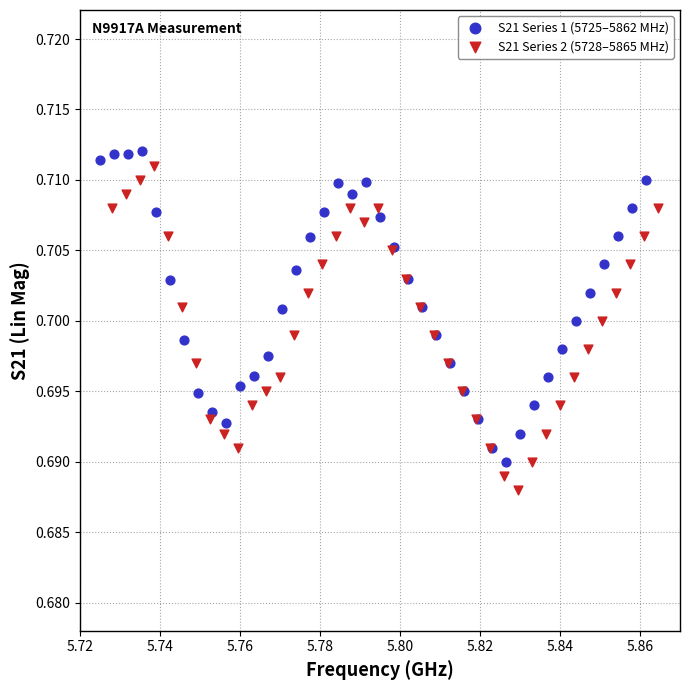

What are all the series names shown in the legend?

S21 Series 1 (5725–5862 MHz), S21 Series 2 (5728–5865 MHz)